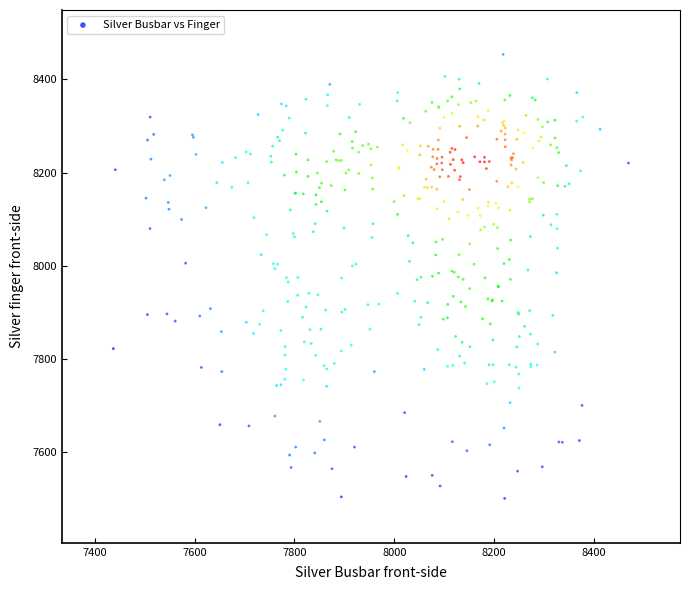

What is the range of Y values (max minus min)?

953.0